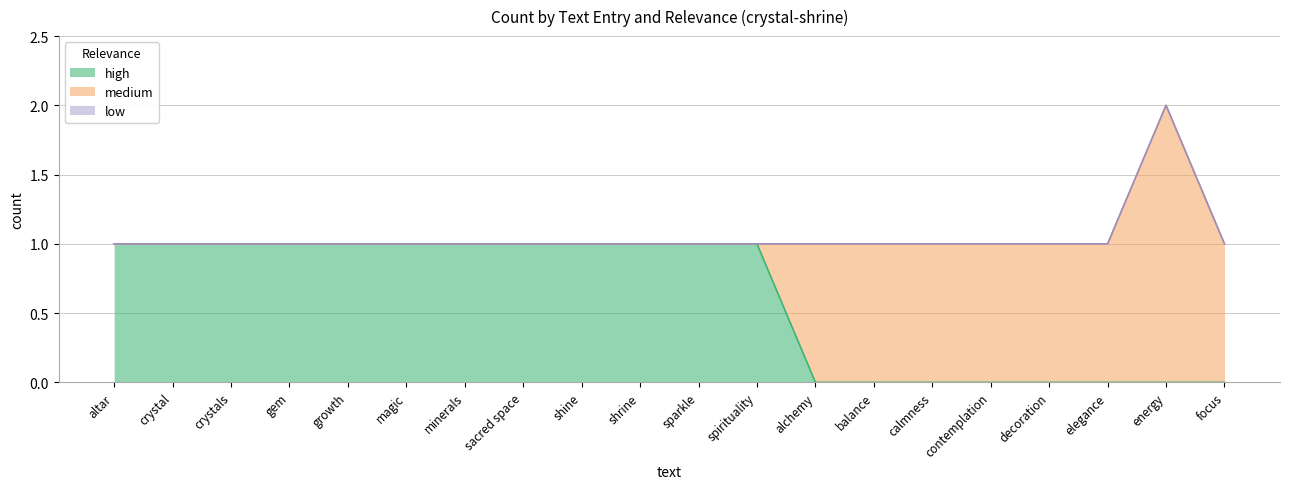

Reading right to left, extract all data points from this chart.

high: 0	0	0	0	0	0	0	0	1	1	1	1	1	1	1	1	1	1	1	1
medium: 1	2	1	1	1	1	1	1	0	0	0	0	0	0	0	0	0	0	0	0
low: 0	0	0	0	0	0	0	0	0	0	0	0	0	0	0	0	0	0	0	0